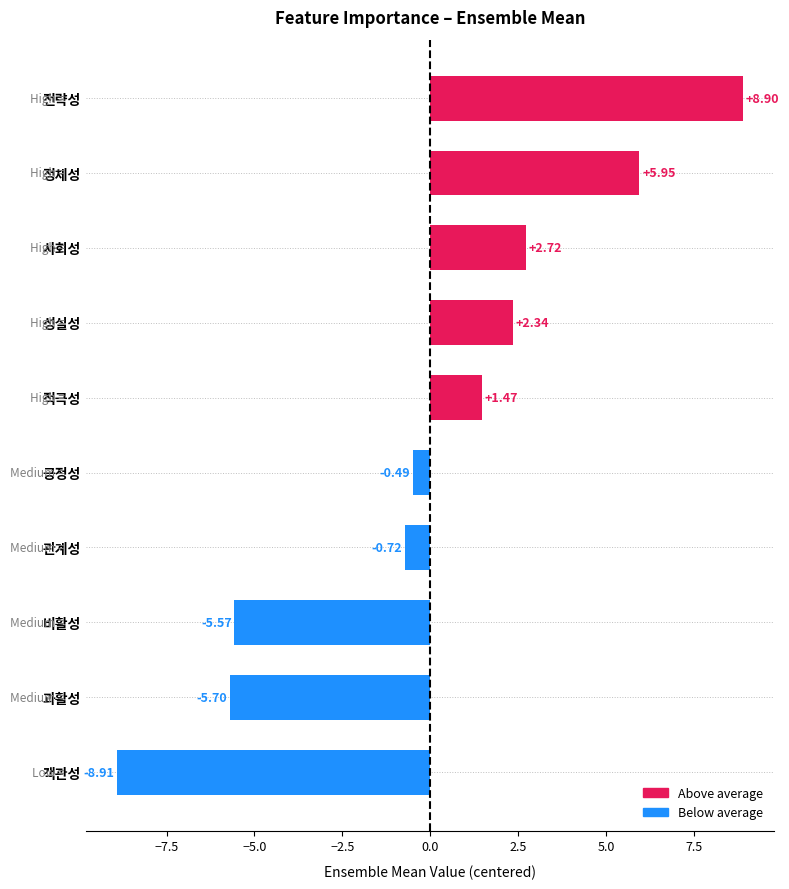

Which label corresponds to the smallest value in the chart?

객관성